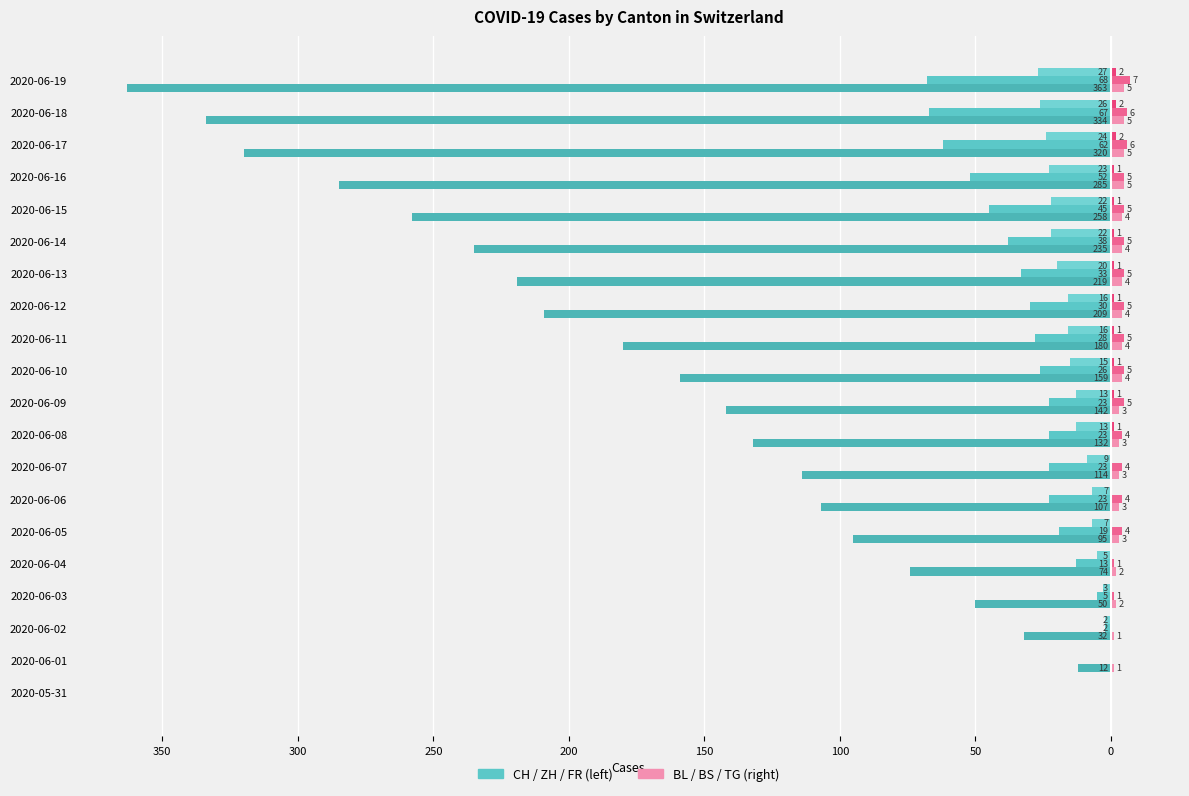

The value of CH at 15 is -141. True or false?

False